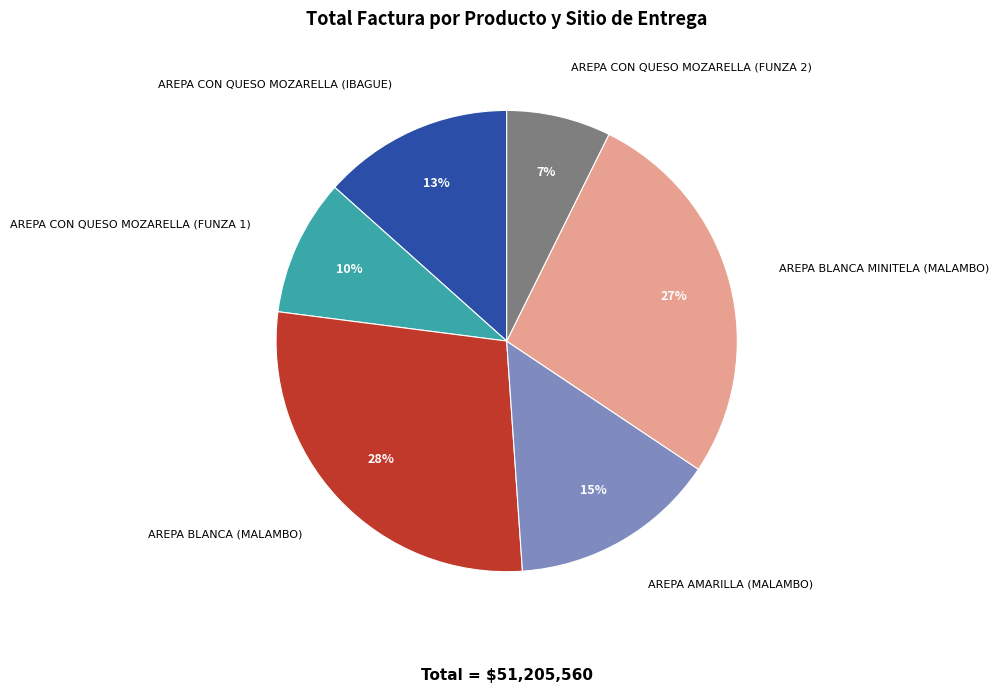

Is it true that AREPA CON QUESO MOZARELLA (FUNZA 1) is 10% of the pie?

True